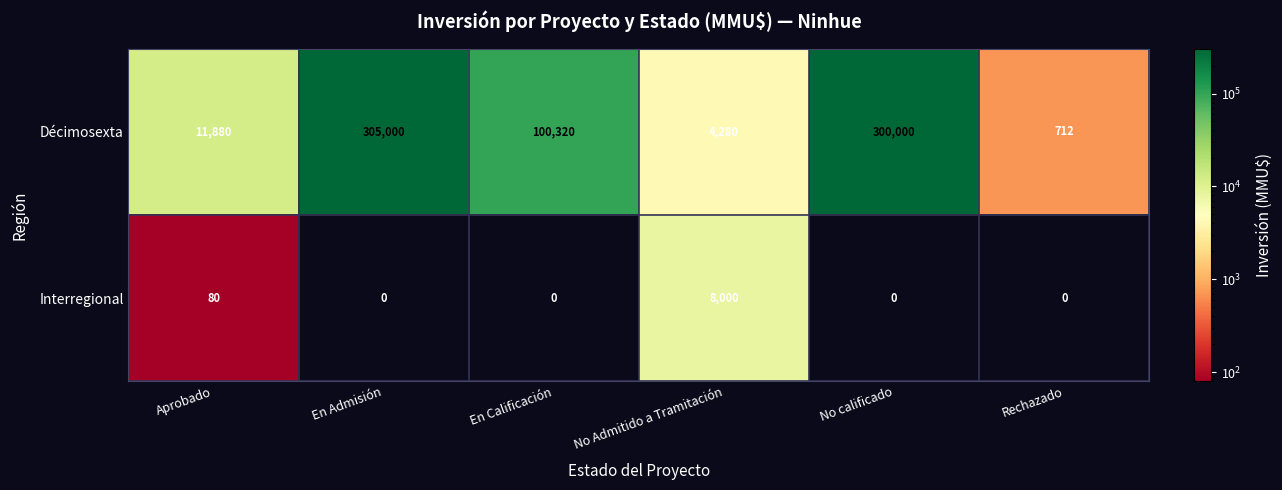

The value of Décimosexta at Rechazado is 712. True or false?

True